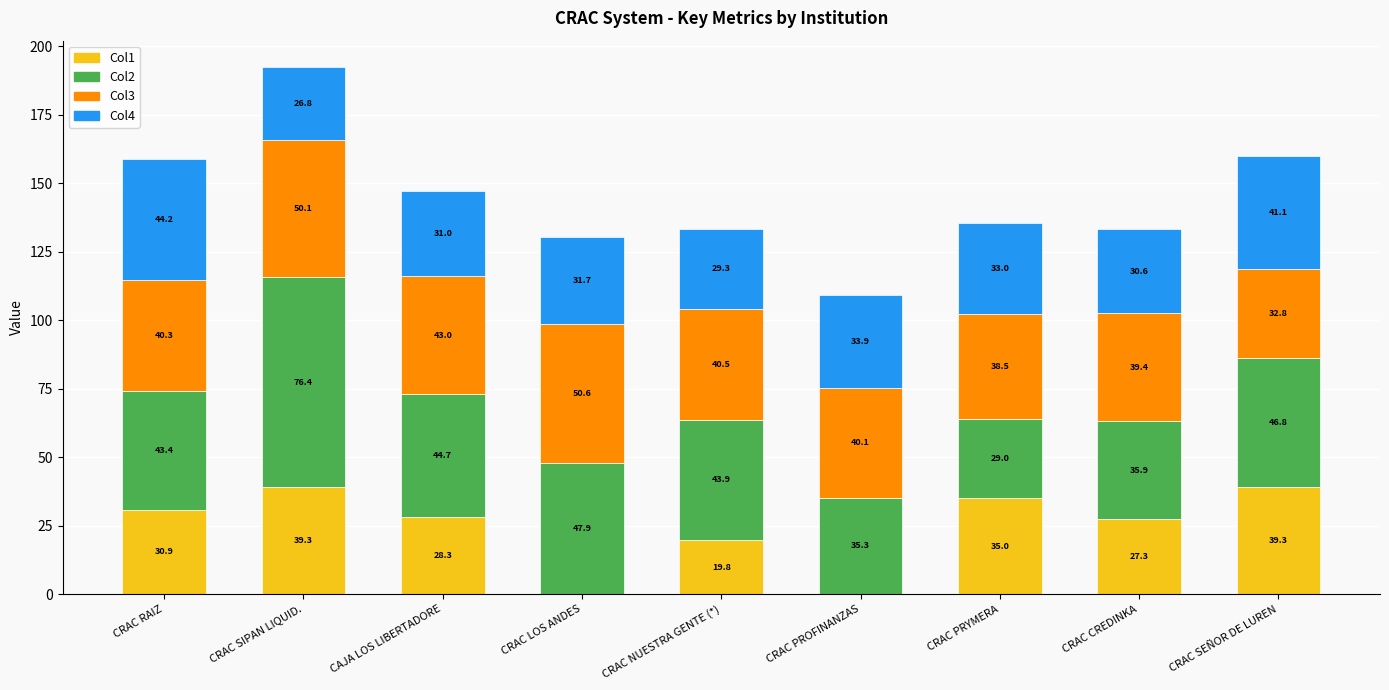

True or false: Col1 has a value of 39.3 at CRAC SIPAN LIQUID..

True